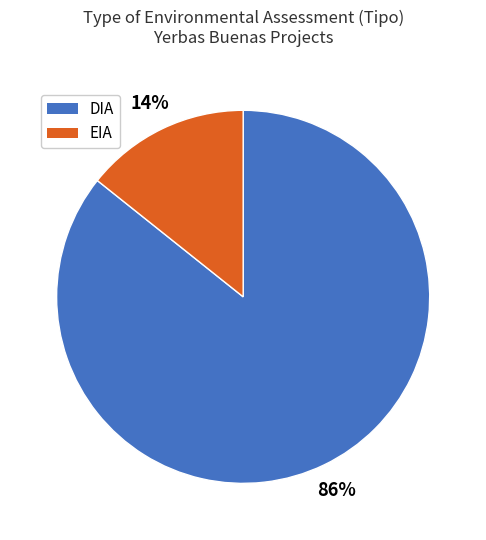

Is there any slice that represents more than half of the pie?

Yes